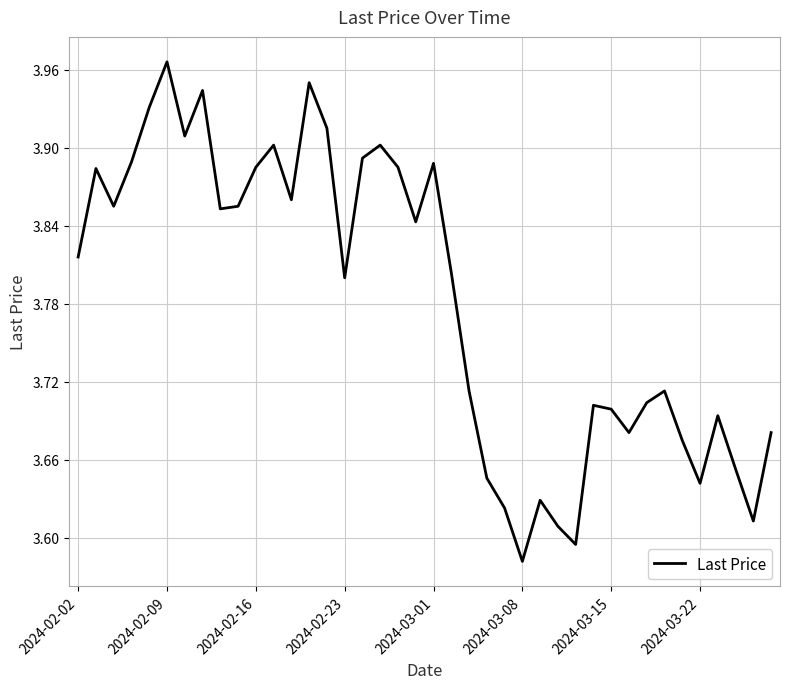

What is the difference between the maximum and minimum values?

0.4